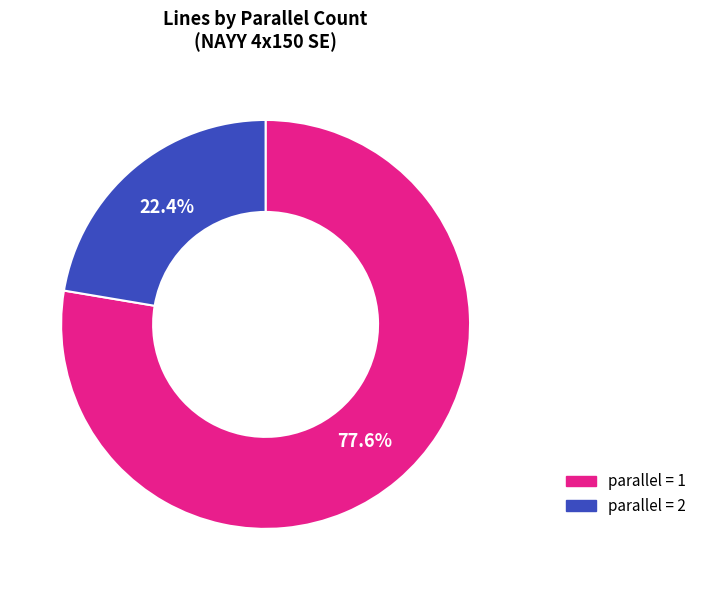

Which has a higher value, parallel = 1 or parallel = 2?

parallel = 1